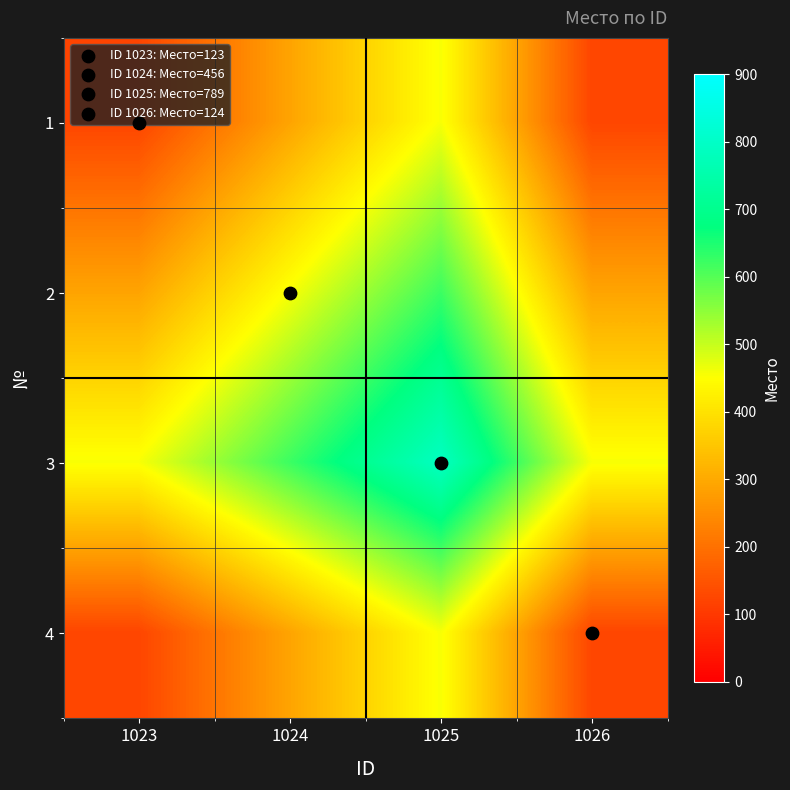

Reading left to right, what are all the values shown in this chart?

1: 1023=123.0	1024=289.5	1025=456.0	1026=123.5
2: 1023=289.5	1024=456.0	1025=622.5	1026=290.0
3: 1023=456.0	1024=622.5	1025=789.0	1026=456.5
4: 1023=123.5	1024=290.0	1025=456.5	1026=124.0